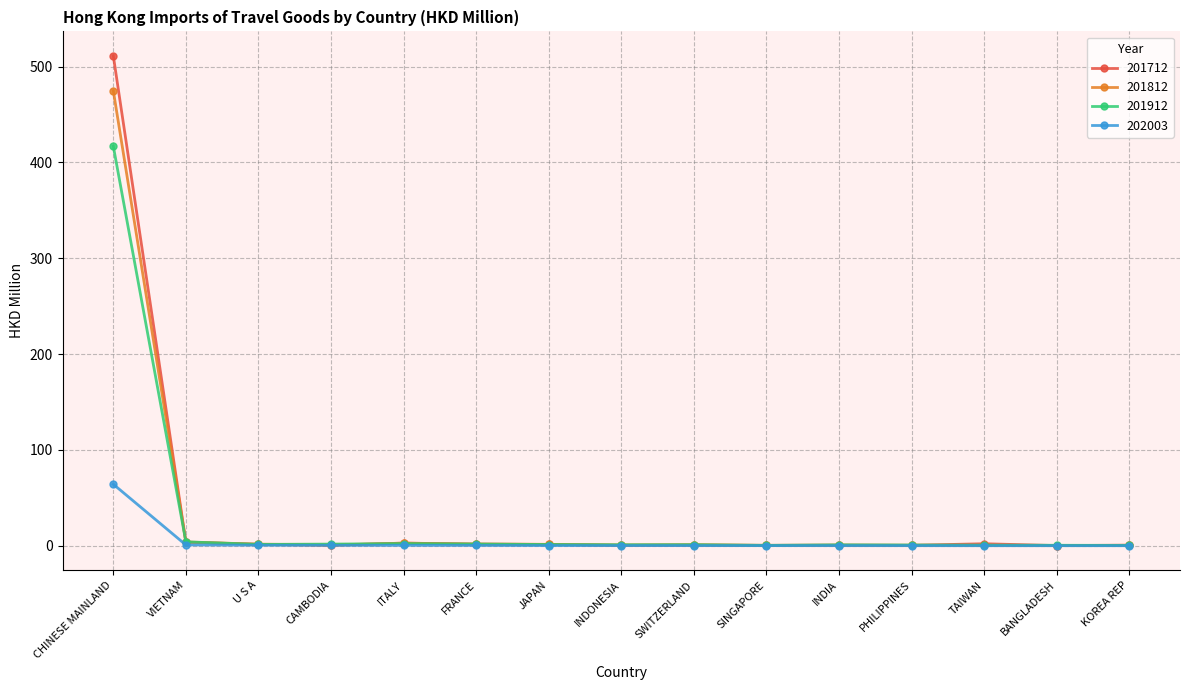

How many lines are shown in the chart?

4